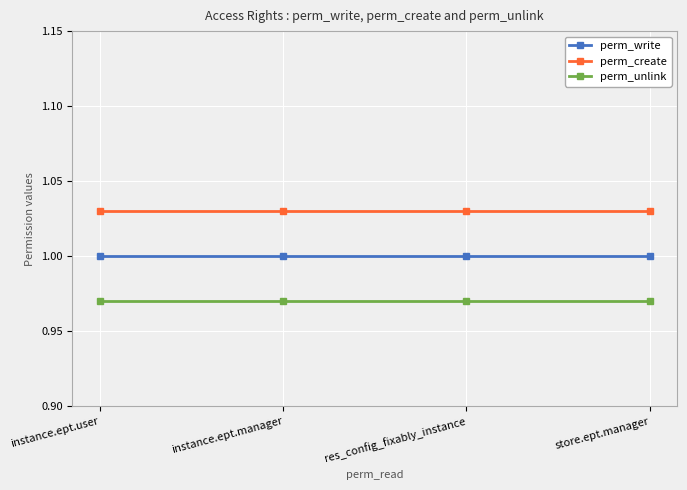

What is the label of the 1st point from the right?

store.ept.manager